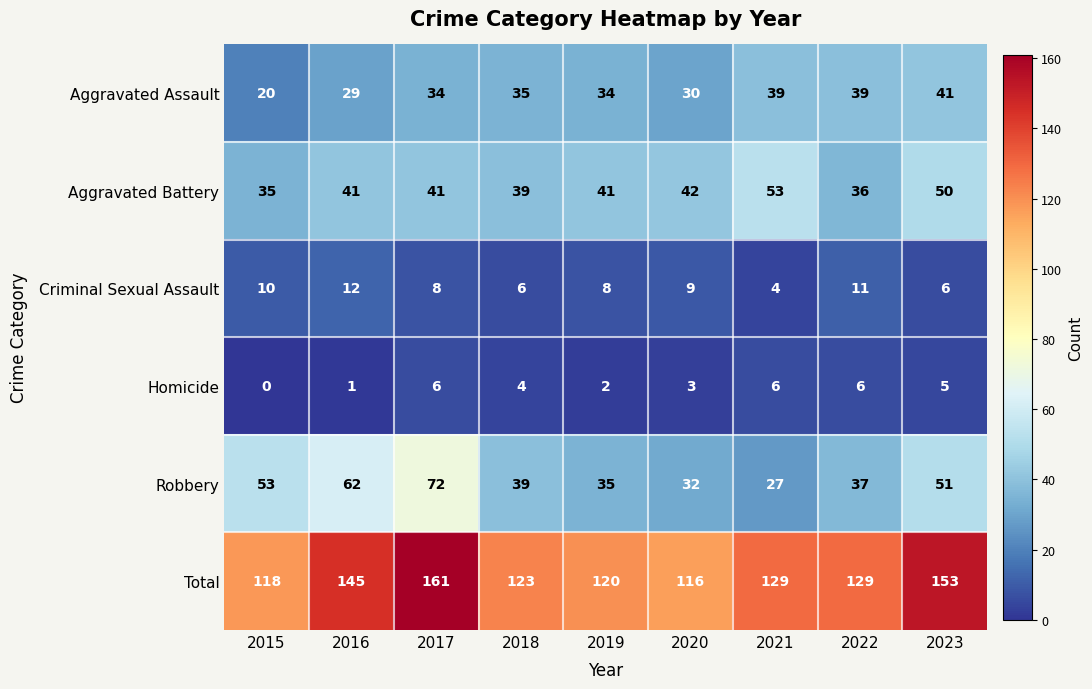

List the series in order of their peak value, highest first.

Total, Robbery, Aggravated Battery, Aggravated Assault, Criminal Sexual Assault, Homicide